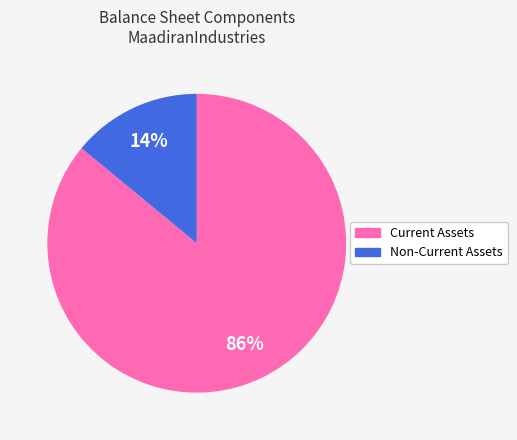

Is there any slice that represents more than half of the pie?

Yes